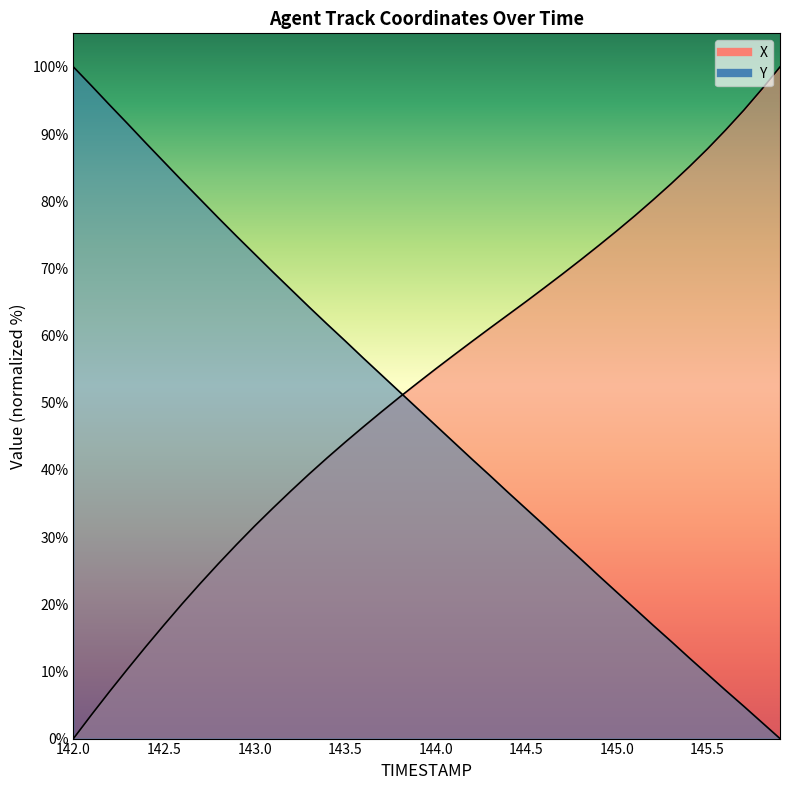

How many categories are shown in the chart?

40